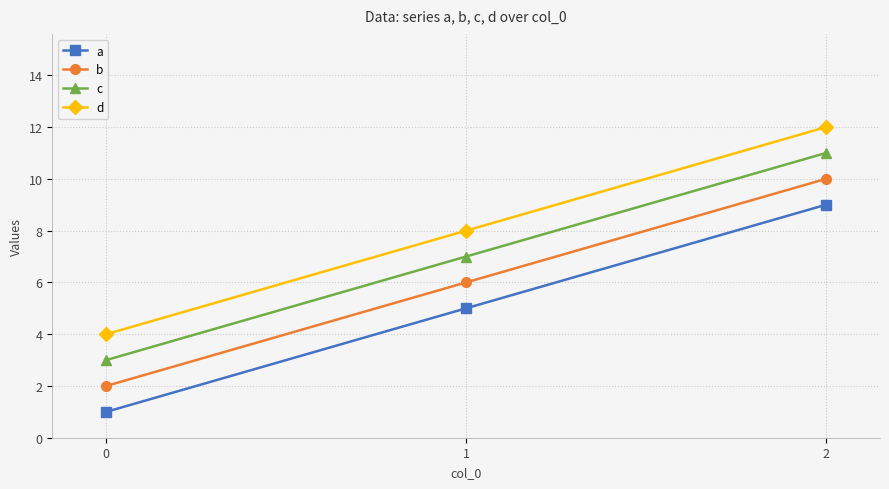

Read the c value at 0.

3